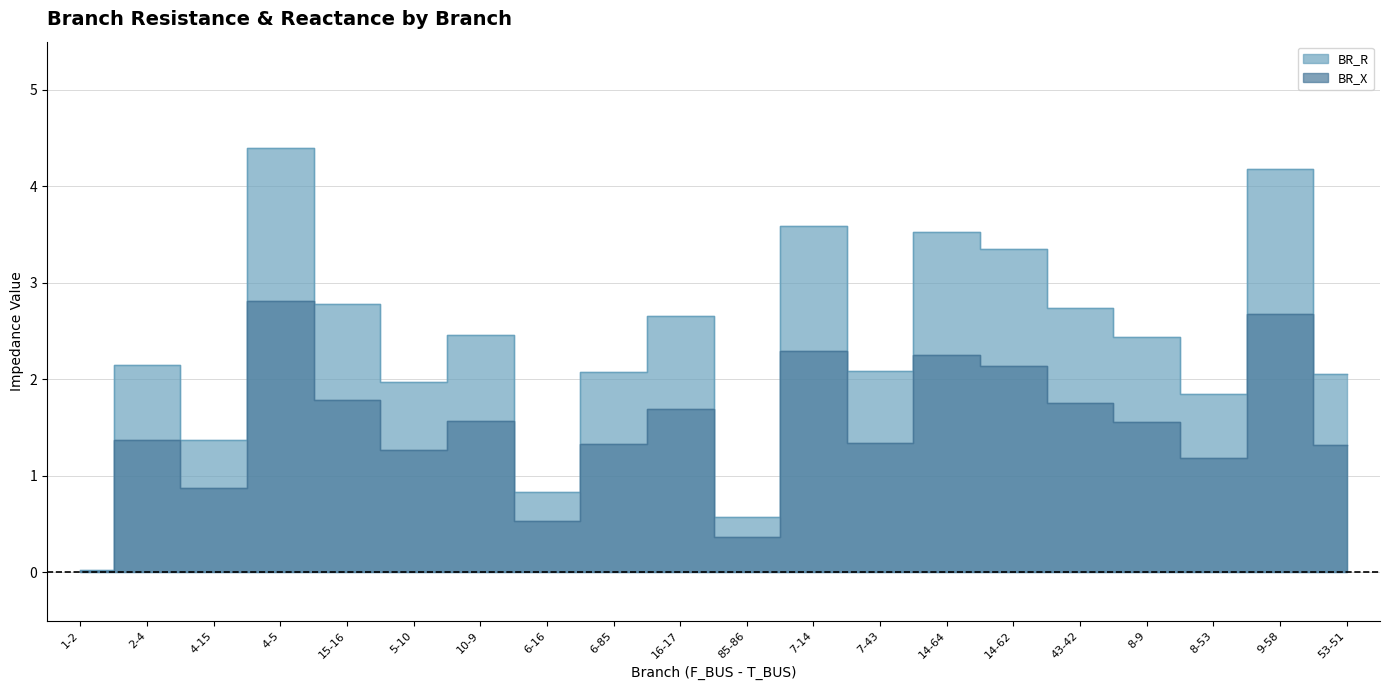

Where does the BR_X series first go above 1?

2-4